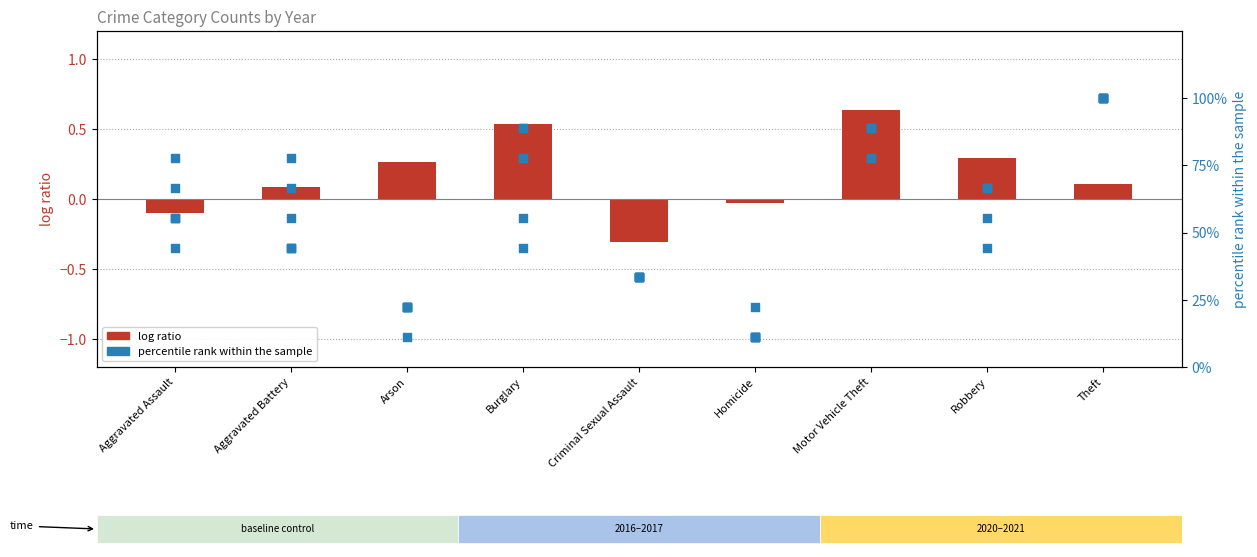

Which series has the largest total across all categories?

percentile rank within the sample